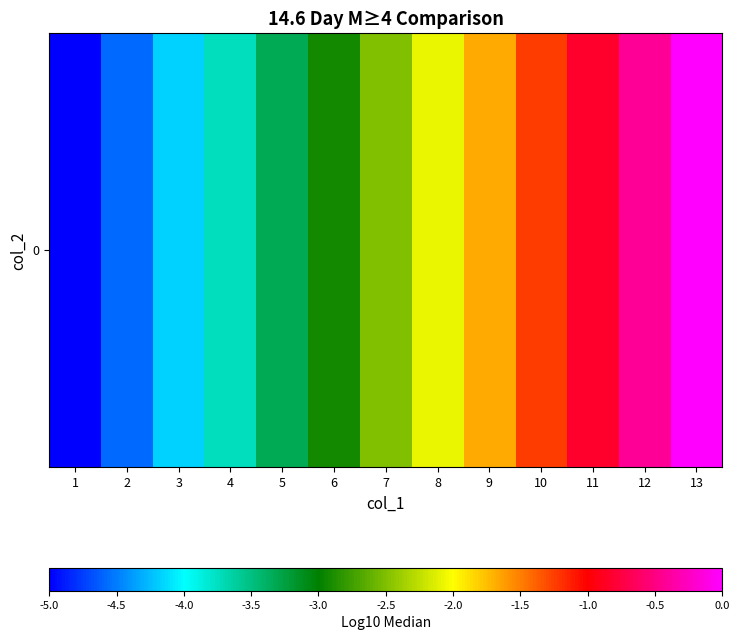

The chart shows a value of -1.2 at 10. True or false?

True